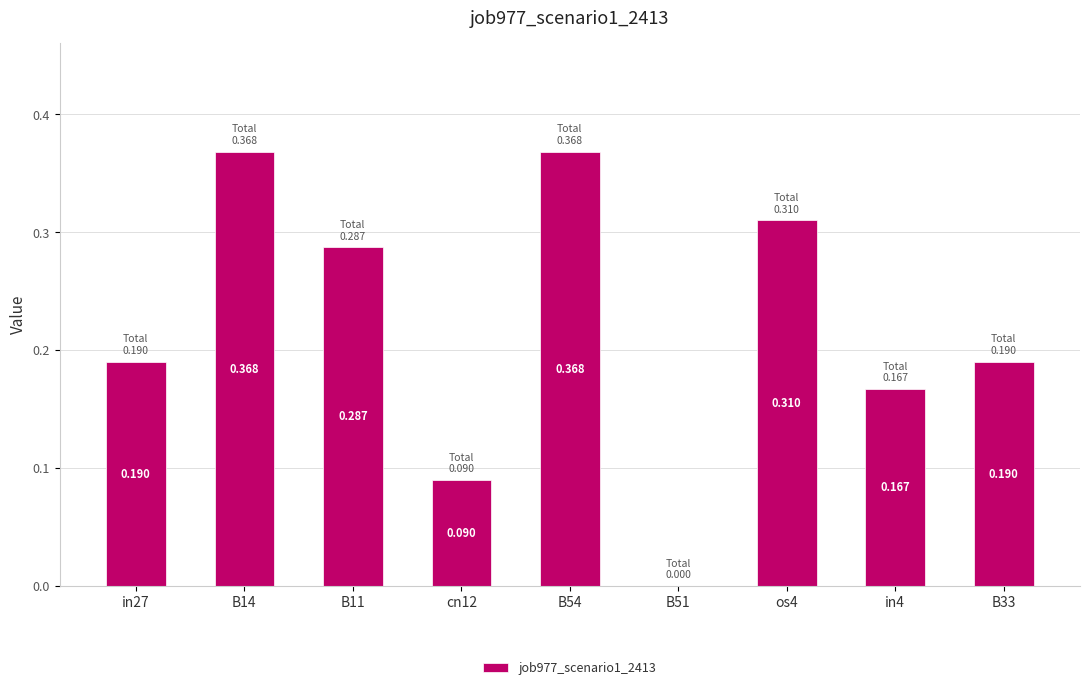

Where is the data nearest to the value 0?

B51